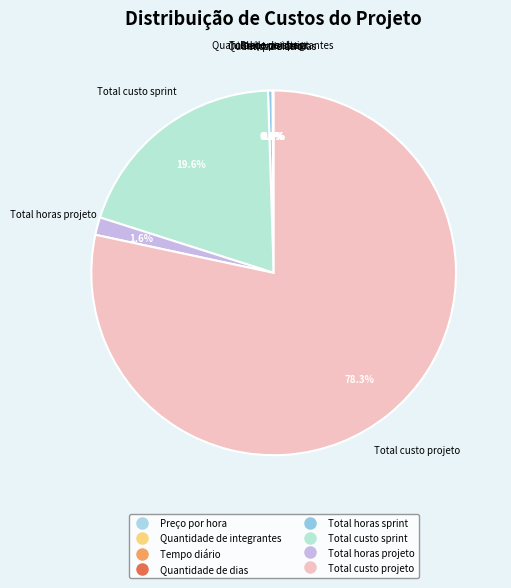

Is it true that Total custo sprint is 30% of the pie?

False